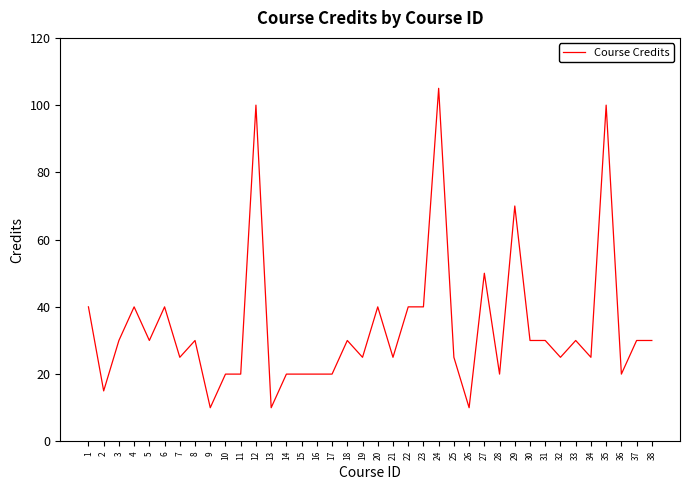

Reading right to left, what are all the values shown in this chart?

38=30	37=30	36=20	35=100	34=25	33=30	32=25	31=30	30=30	29=70	28=20	27=50	26=10	25=25	24=105	23=40	22=40	21=25	20=40	19=25	18=30	17=20	16=20	15=20	14=20	13=10	12=100	11=20	10=20	9=10	8=30	7=25	6=40	5=30	4=40	3=30	2=15	1=40